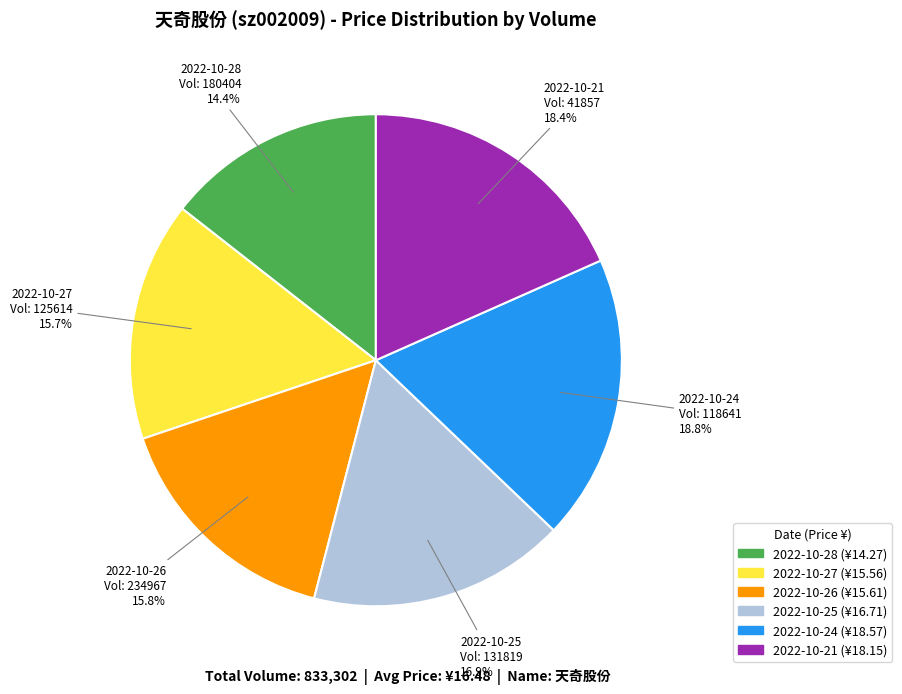

Does any single category account for the majority?

No